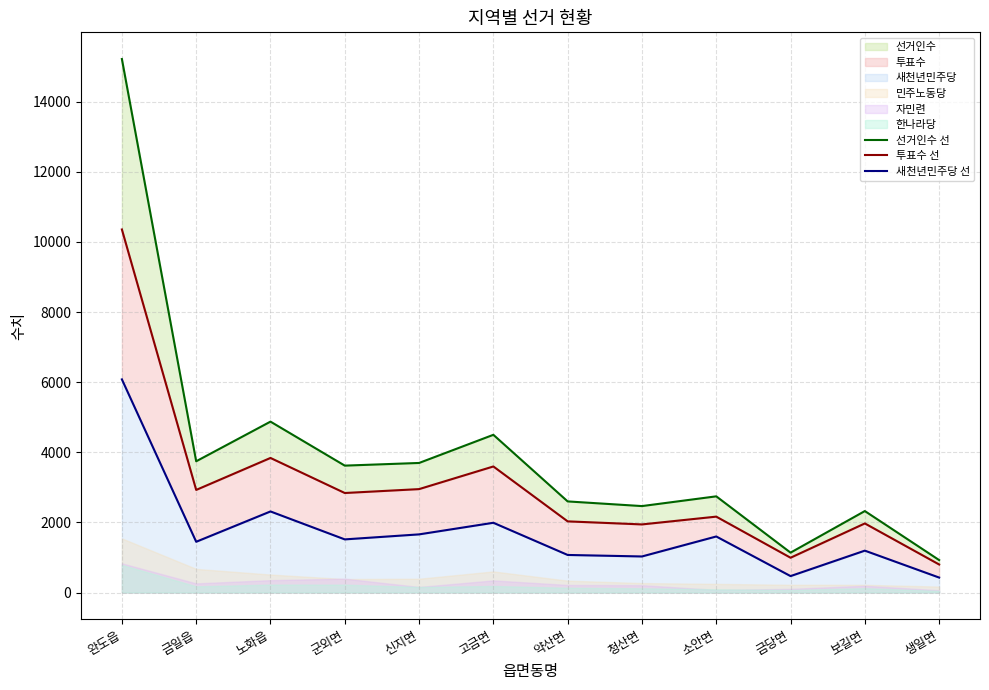

How many values in the 선거인수 선 series exceed 3620?

5